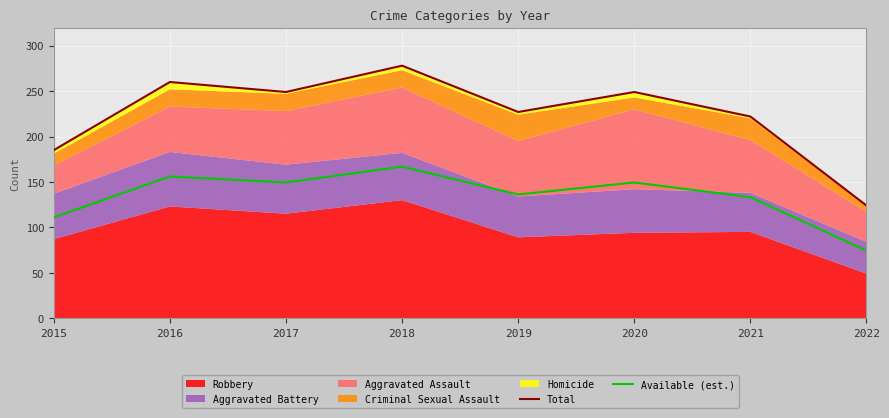

The Total series shows 260.0 at 2016. True or false?

True